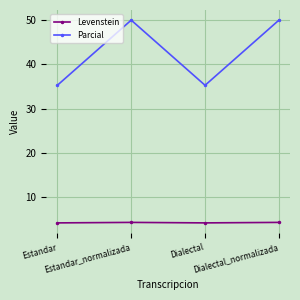

What is the label of the 4th point from the left?

Dialectal_normalizada